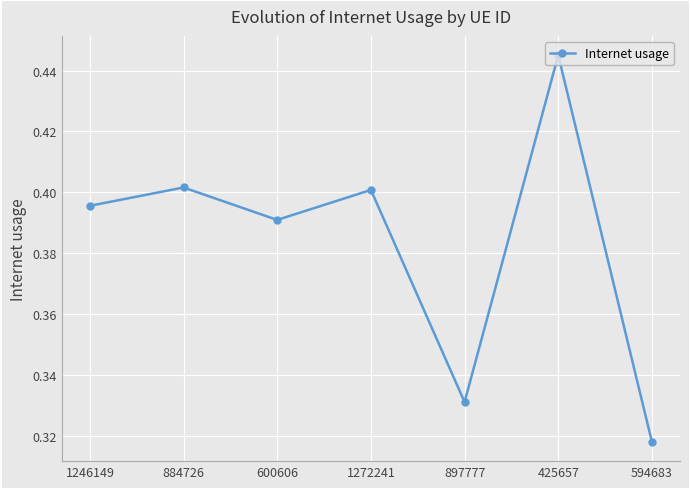

The value at 425657 is 0.4. True or false?

True